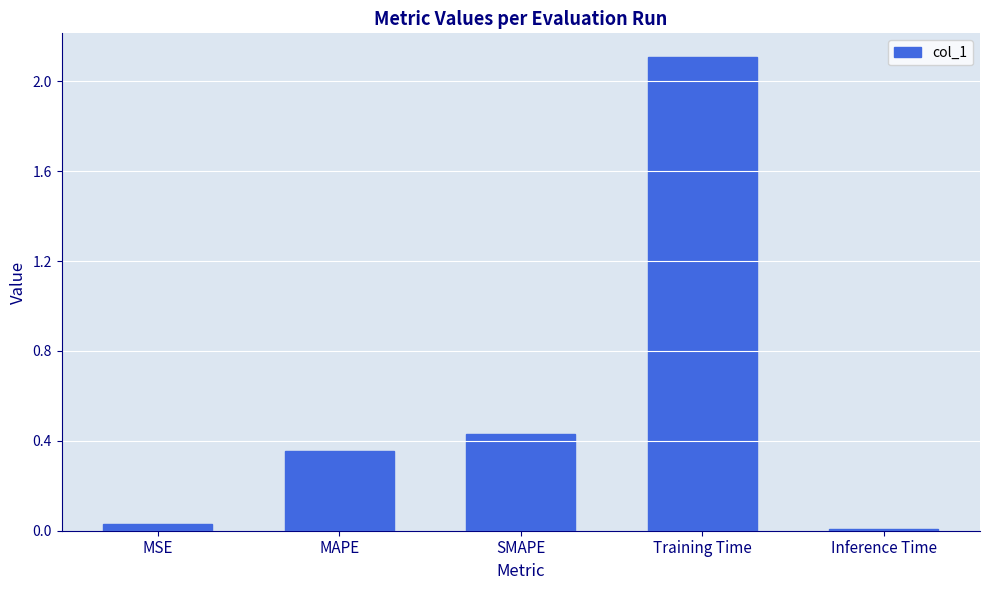

What is the change in value from SMAPE to Inference Time?

-0.4